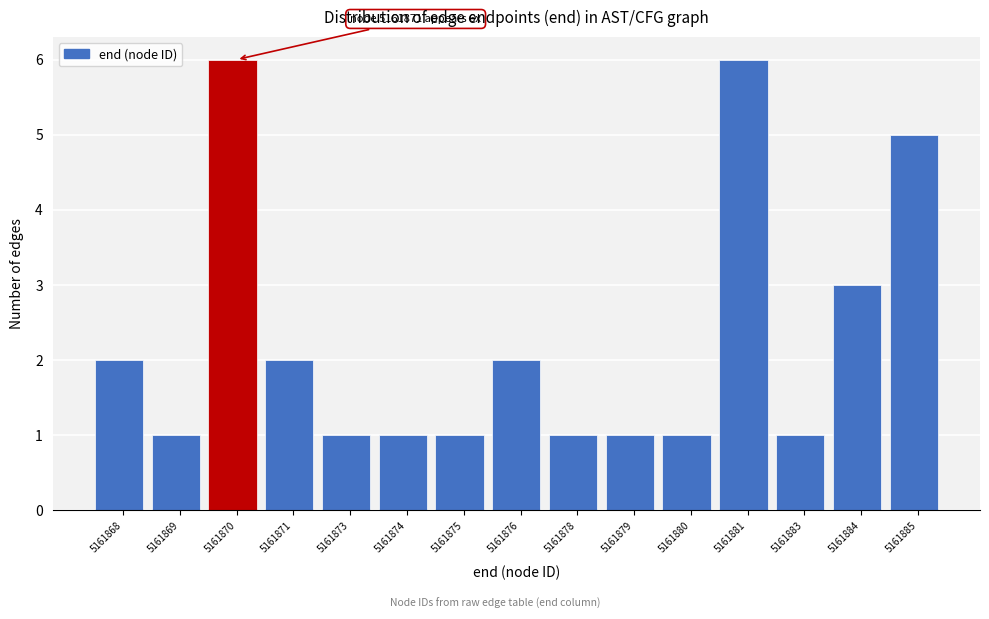

Reading left to right, extract all data points from this chart.

2	1	6	2	1	1	1	2	1	1	1	6	1	3	5